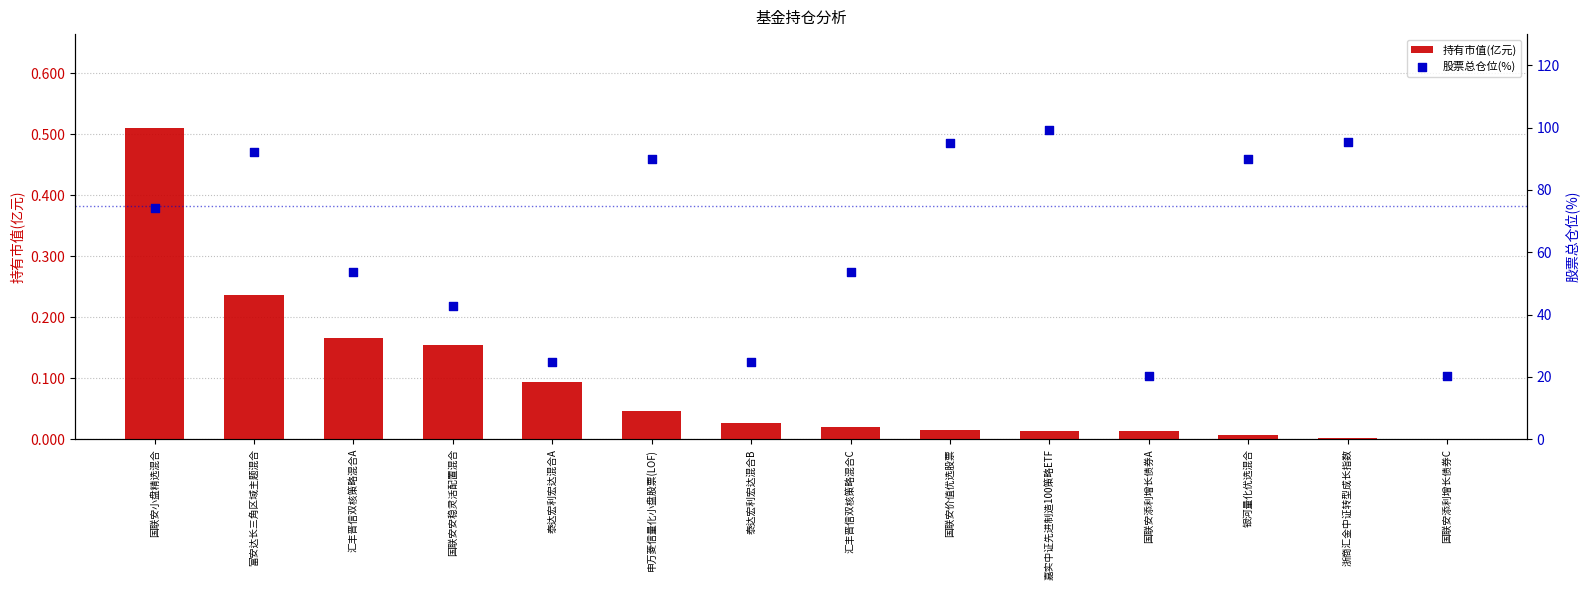

Which series has the largest total across all categories?

股票总仓位(%)